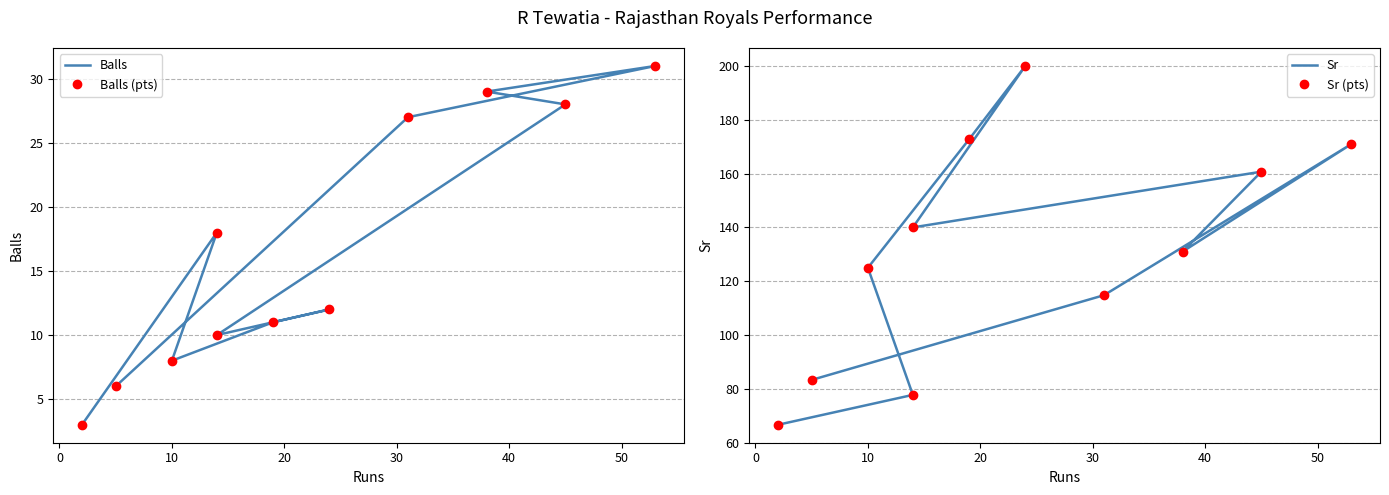

How many series are shown in this chart?

4